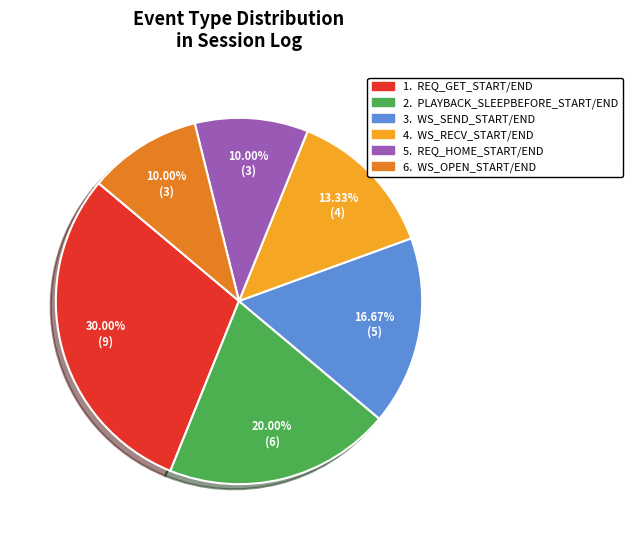

Is there any slice that represents more than half of the pie?

No